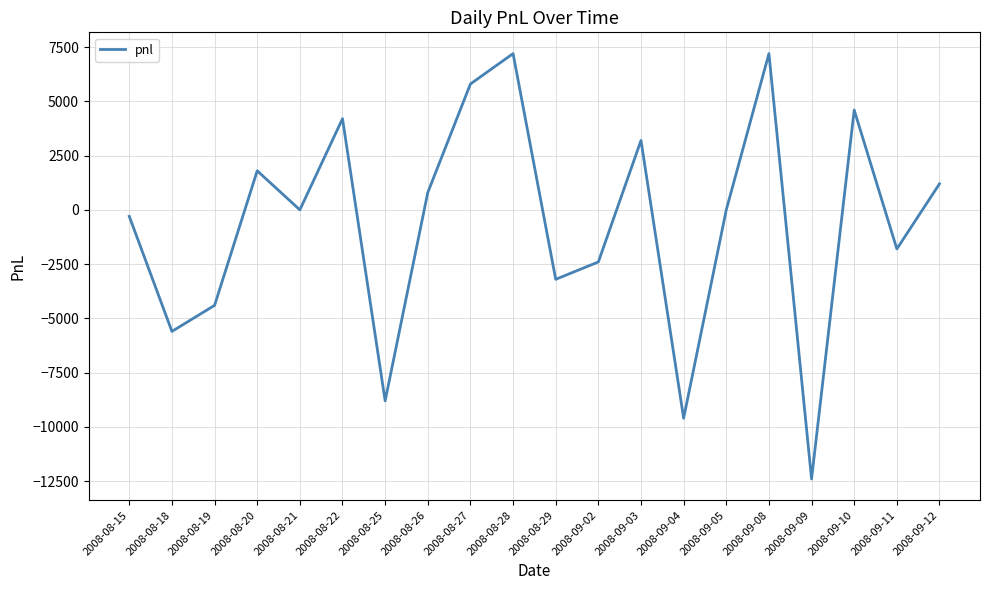

Which has a higher value, 2008-09-03 or 2008-08-20?

2008-09-03